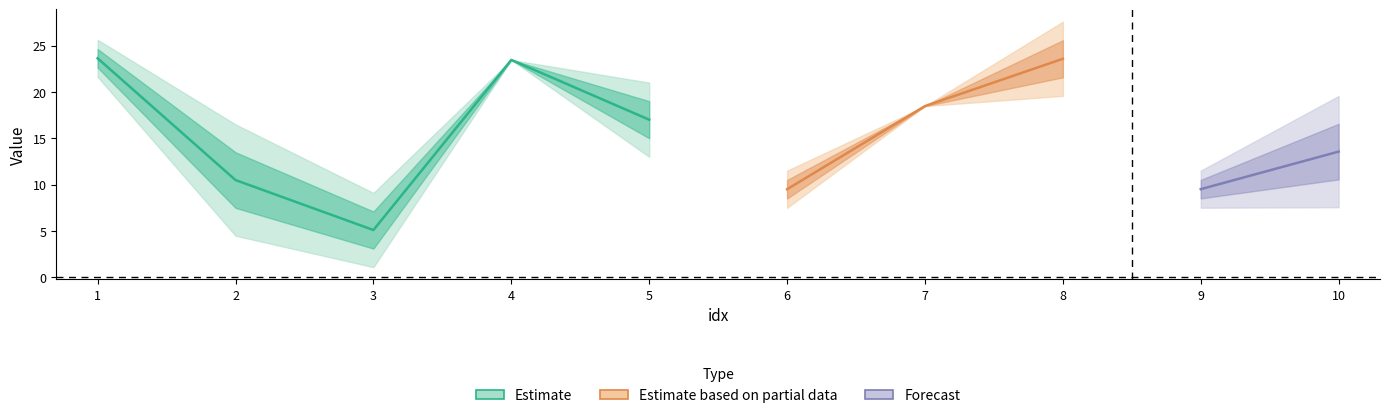

Does the chart display data point markers on the line(s)?

No